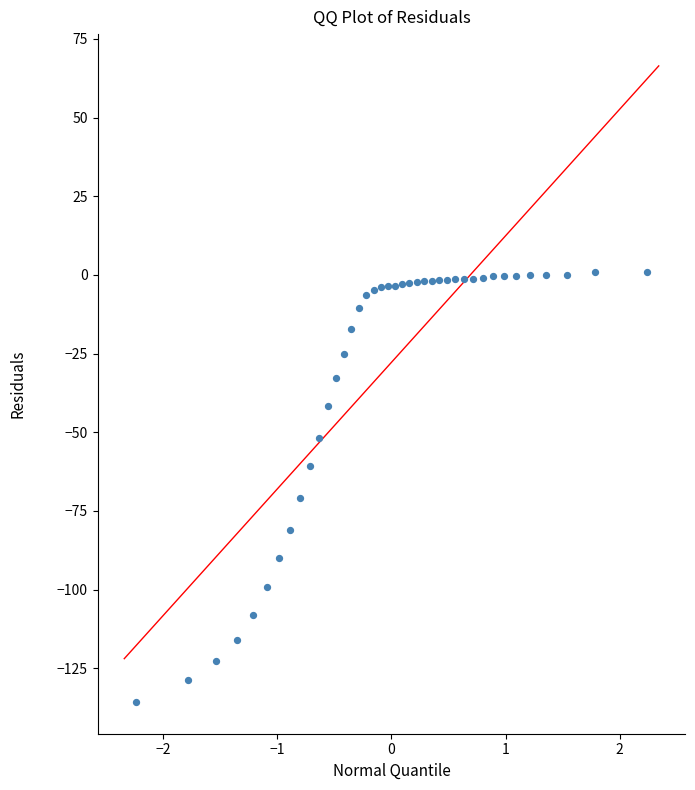

What Y value in the scatter plot is closest to -67?

-70.9